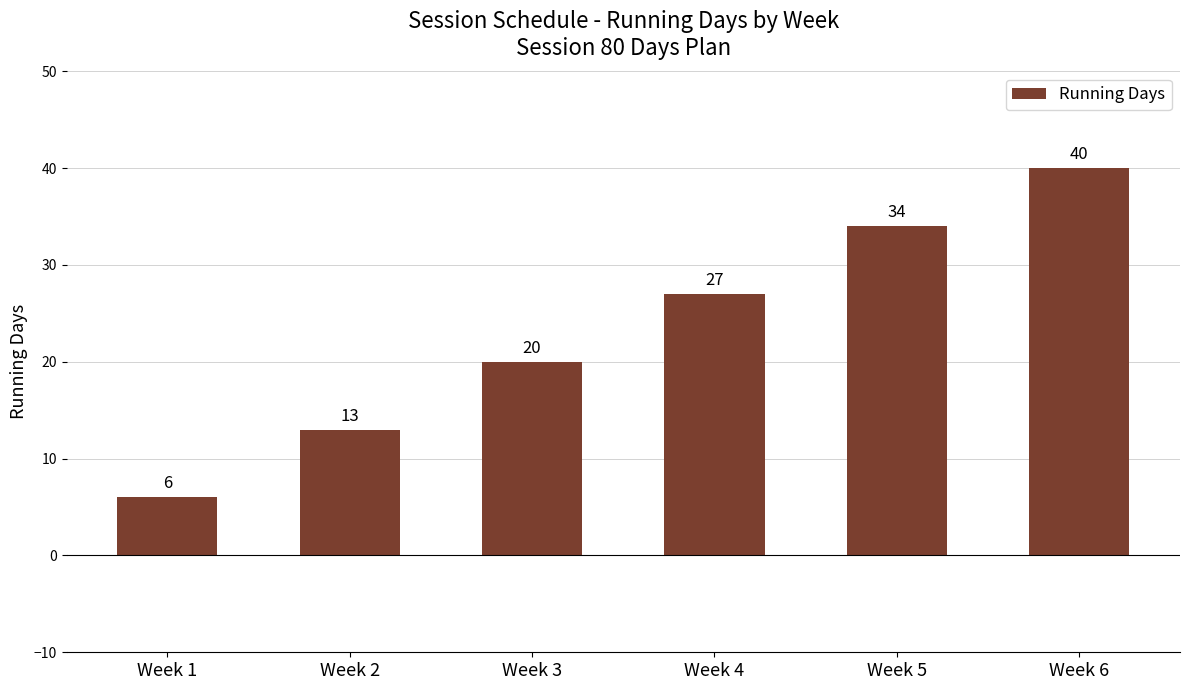

What is the ratio of the value at Week 3 to the value at Week 2?

1.5